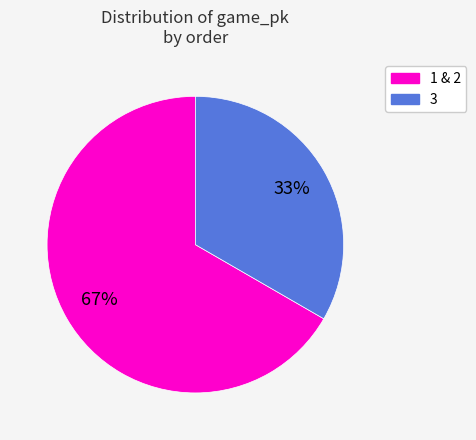

Rank the categories by value from lowest to highest.

3, 1 & 2